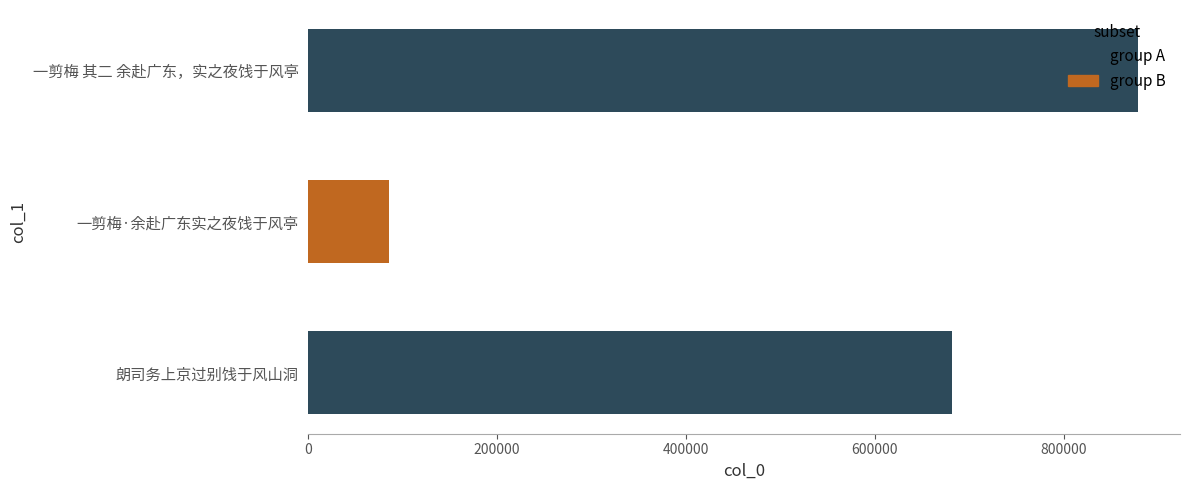

Does the chart contain stacked bars?

No